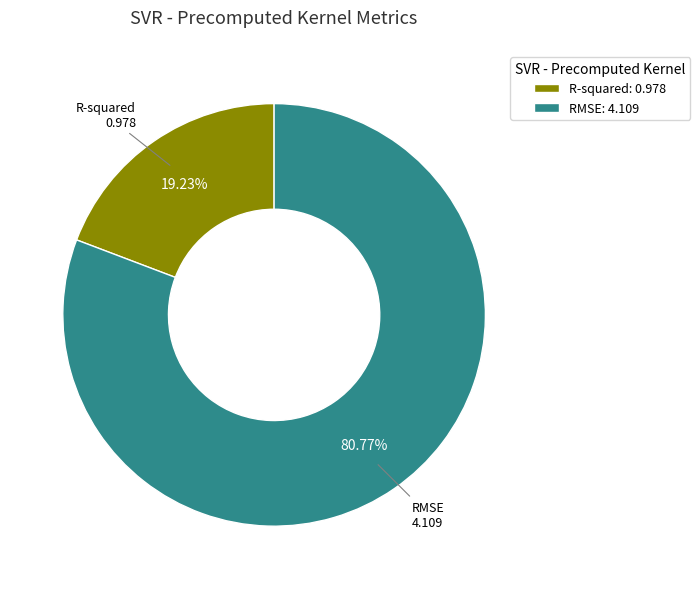

Which category has the biggest portion of the pie?

RMSE